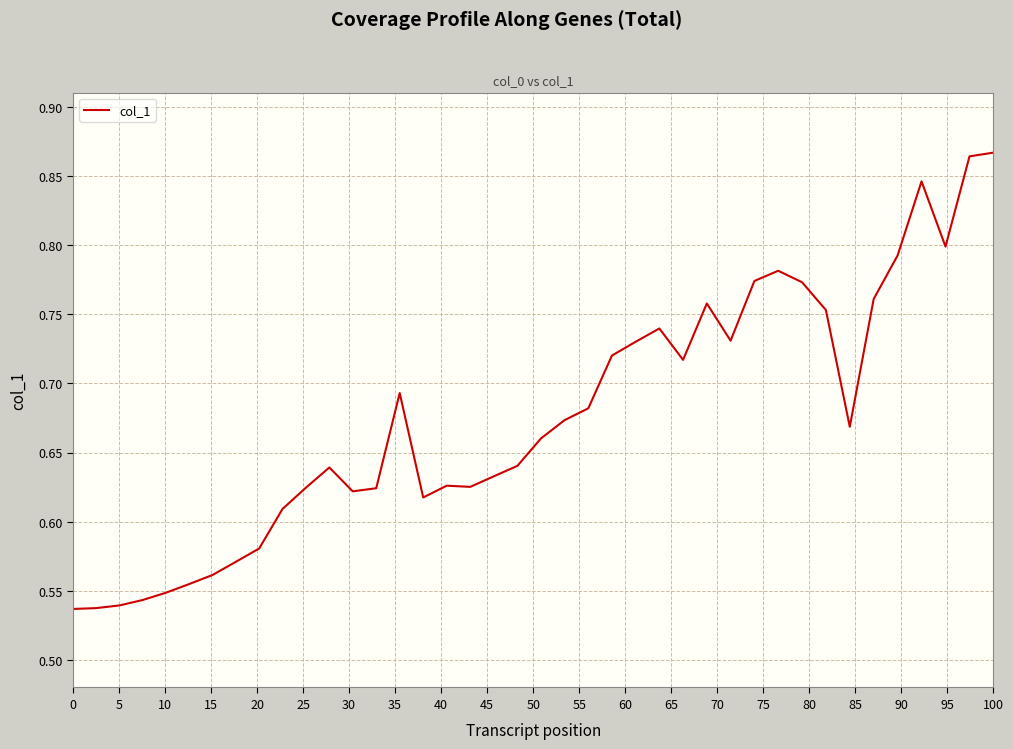

What is the difference between the maximum and minimum values?

0.3